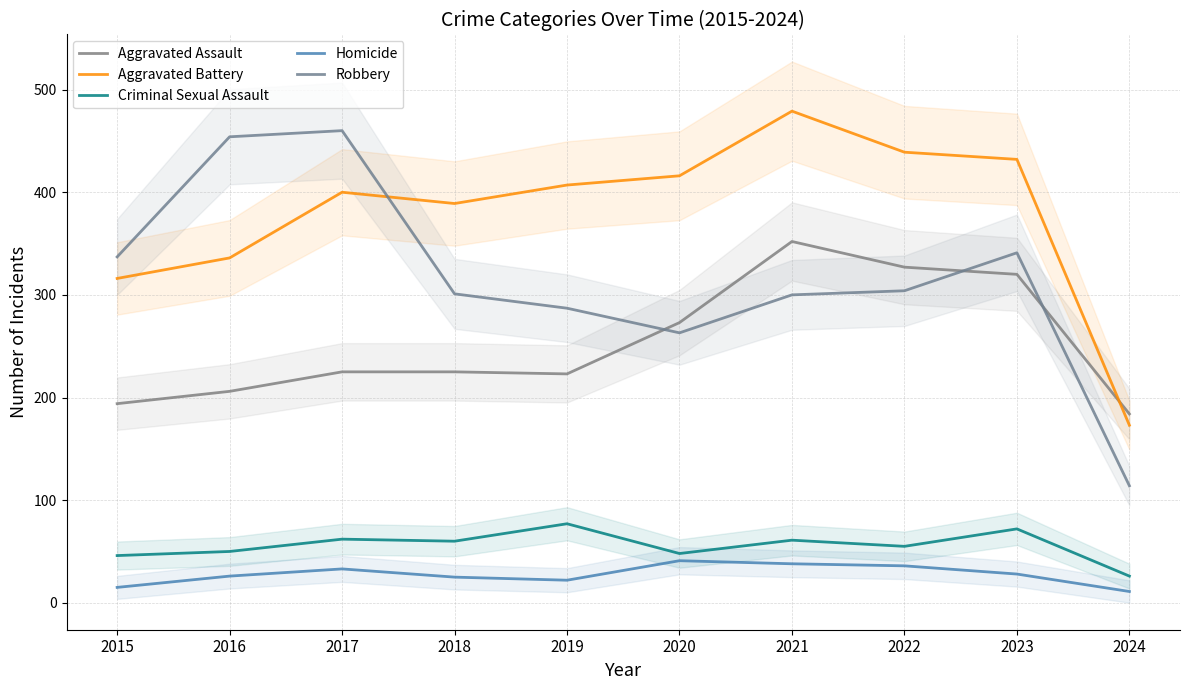

What is the maximum value for Homicide?

41